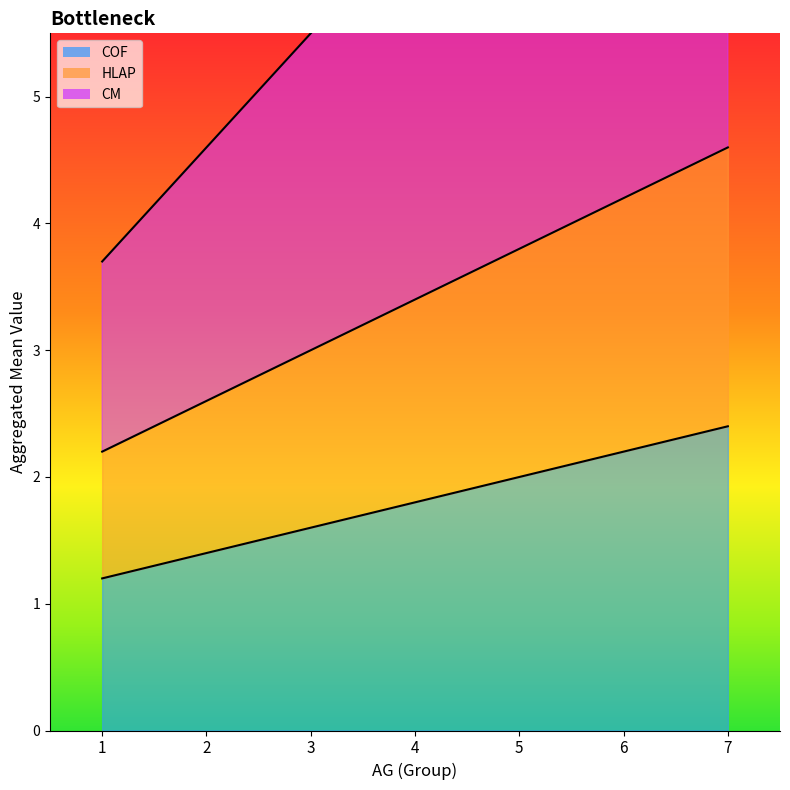

Which series has the widest spread of values?

CM line